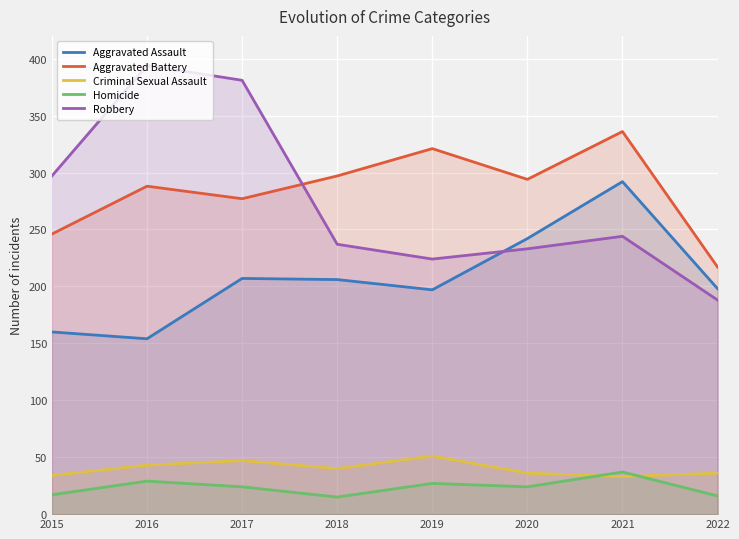

What is the sum of the Aggravated Assault values at 2017 and 2015?

367